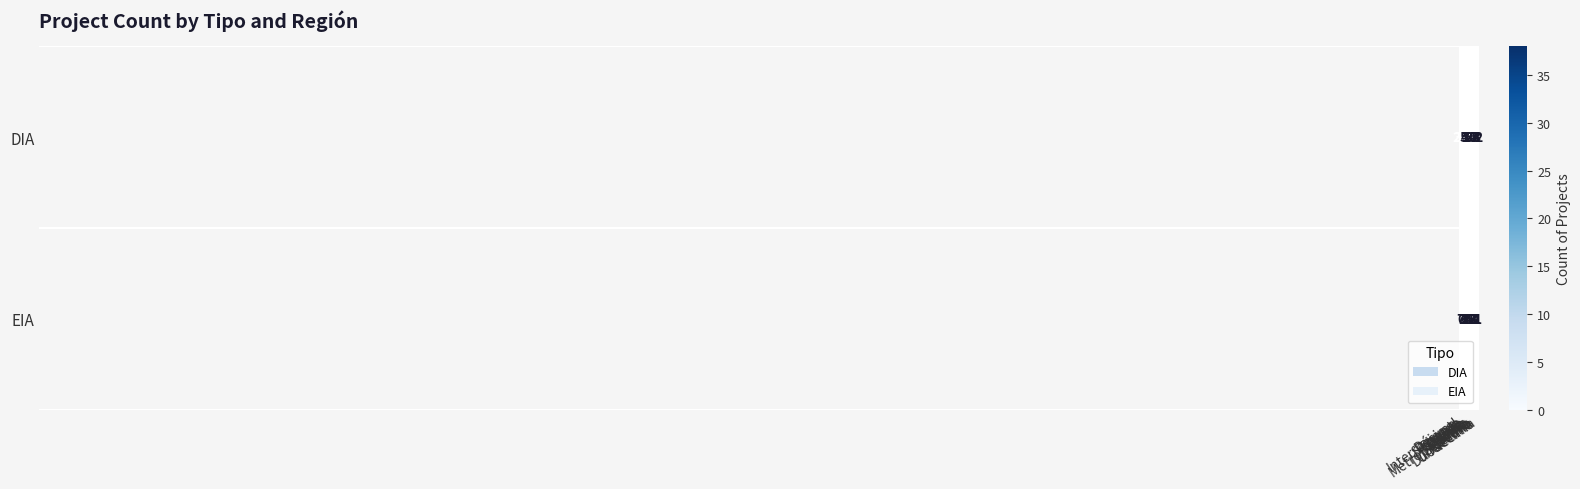

What is the difference between the highest and lowest values at Octava?

4